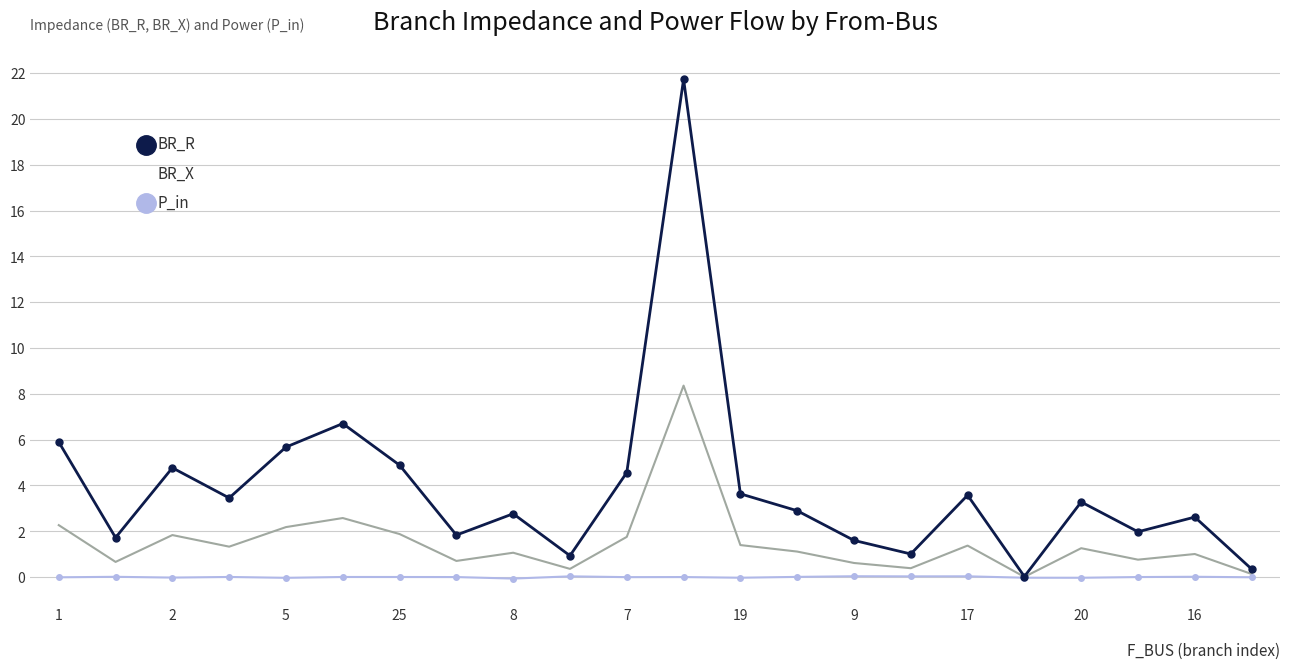

Which series has the largest total across all categories?

BR_R